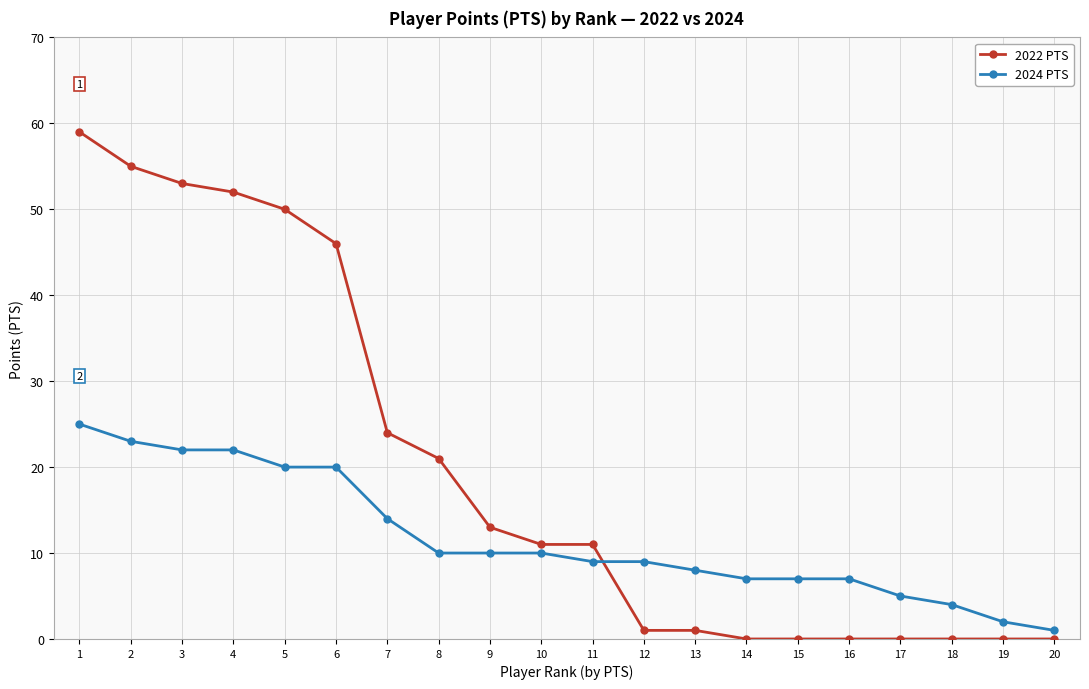

List the series in order of their overall mean, lowest first.

2024 PTS, 2022 PTS